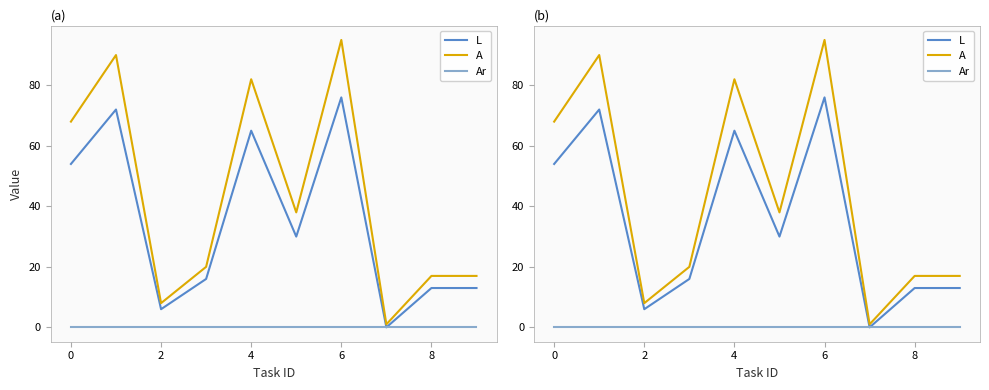

What are all the series names shown in the legend?

L, A, Ar